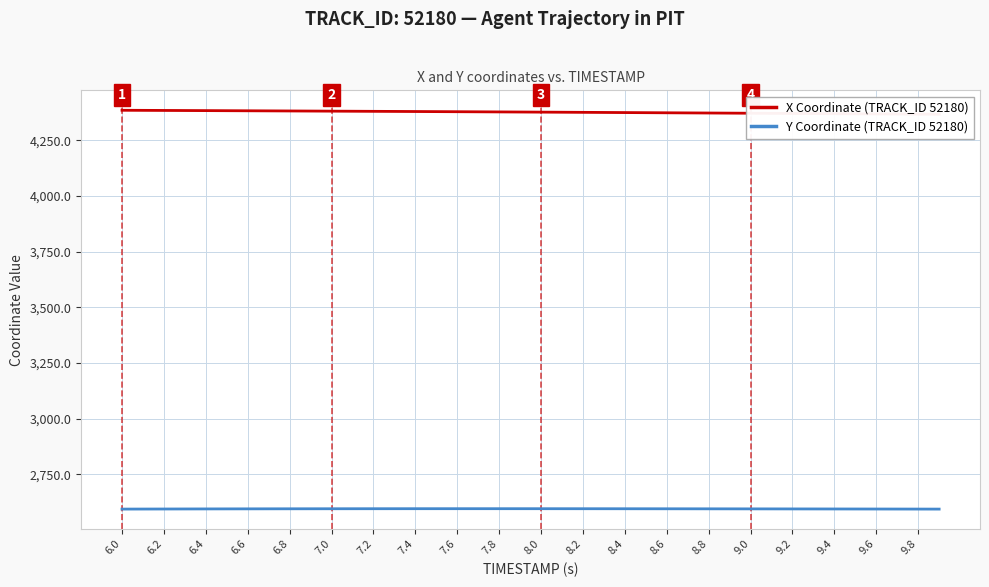

List the series in order of their peak value, lowest first.

Y Coordinate (TRACK_ID 52180), X Coordinate (TRACK_ID 52180)